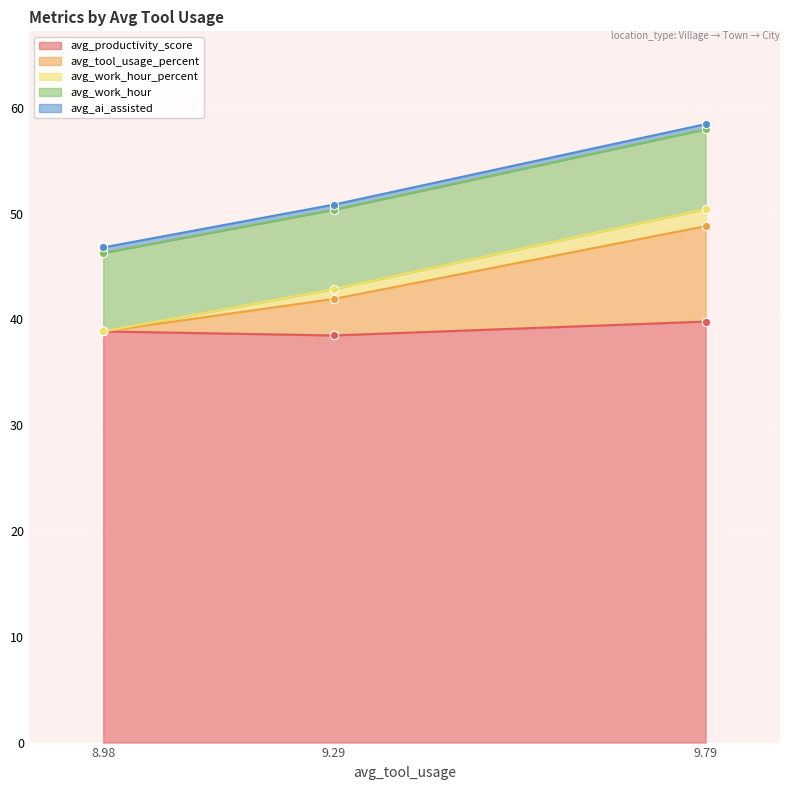

Does the chart display data point markers on the line(s)?

Yes